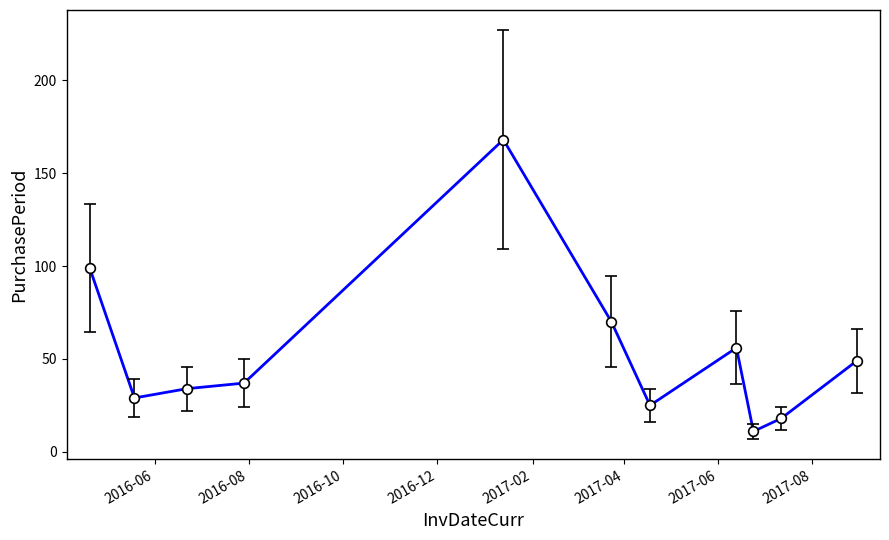

What is the difference between the maximum and minimum values?

157